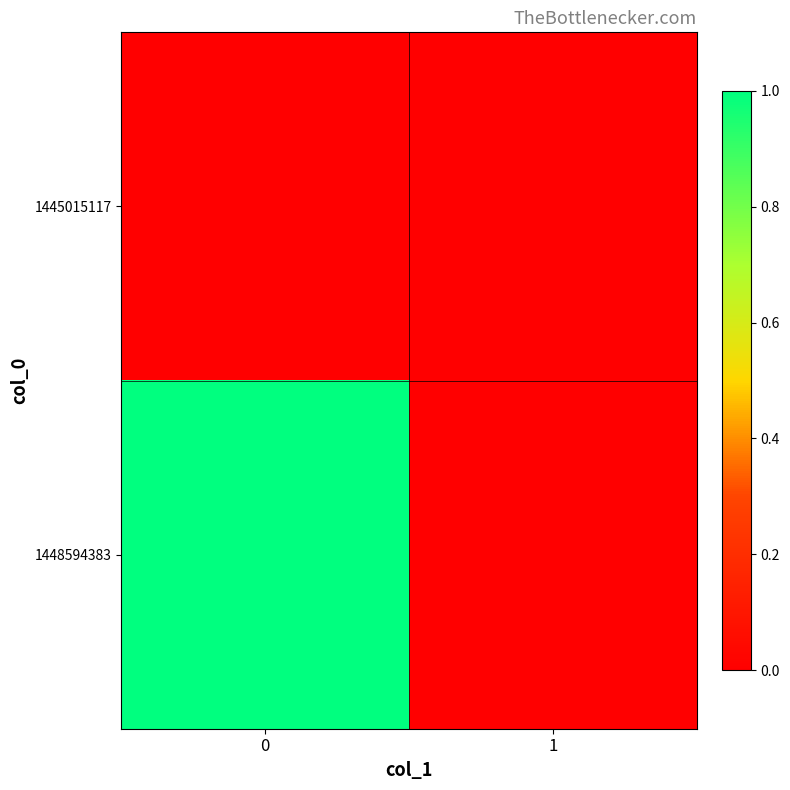

Reading left to right, transcribe all the data shown in this chart.

1445015117: 0=0	1=0
1448594383: 0=1	1=0